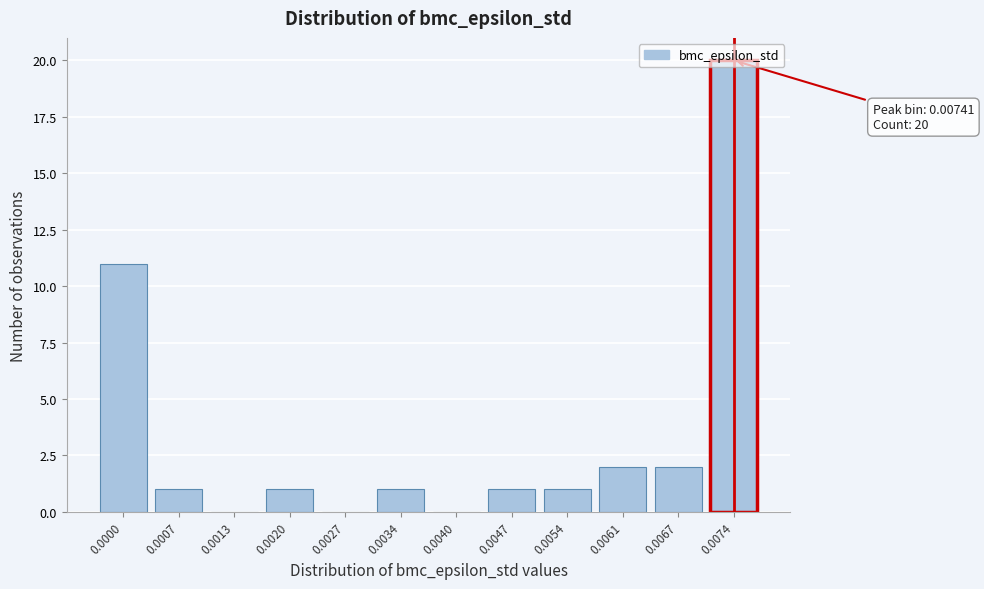

What is the greatest value displayed?

20